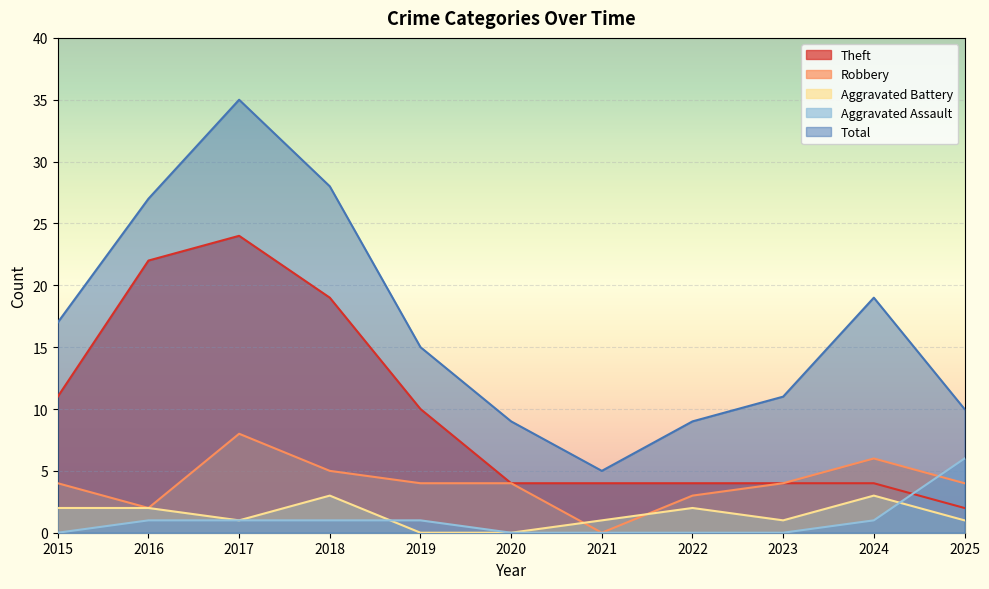

Reading right to left, what are all the values shown in this chart?

Theft: 2025=2	2024=4	2023=4	2022=4	2021=4	2020=4	2019=10	2018=19	2017=24	2016=22	2015=11
Robbery: 2025=4	2024=6	2023=4	2022=3	2021=0	2020=4	2019=4	2018=5	2017=8	2016=2	2015=4
Aggravated Battery: 2025=1	2024=3	2023=1	2022=2	2021=1	2020=0	2019=0	2018=3	2017=1	2016=2	2015=2
Aggravated Assault: 2025=6	2024=1	2023=0	2022=0	2021=0	2020=0	2019=1	2018=1	2017=1	2016=1	2015=0
Total: 2025=10	2024=19	2023=11	2022=9	2021=5	2020=9	2019=15	2018=28	2017=35	2016=27	2015=17